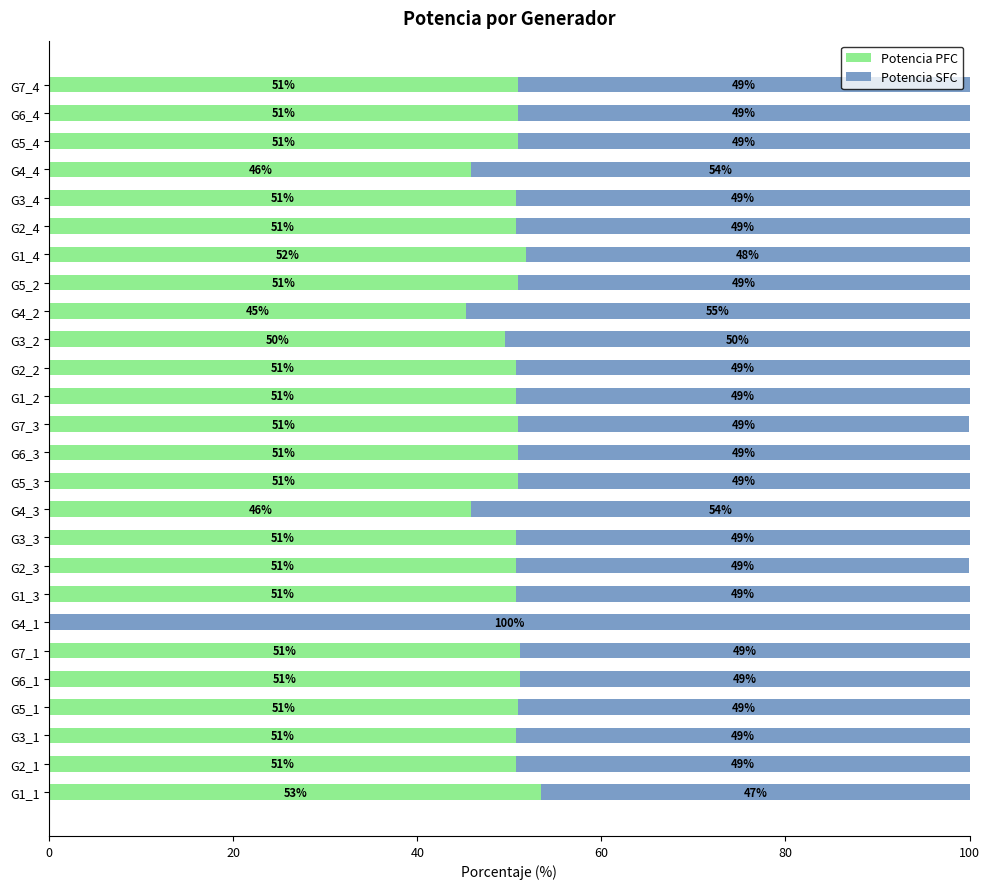

What is the approximate value of Potencia PFC at G7_3?

50.9